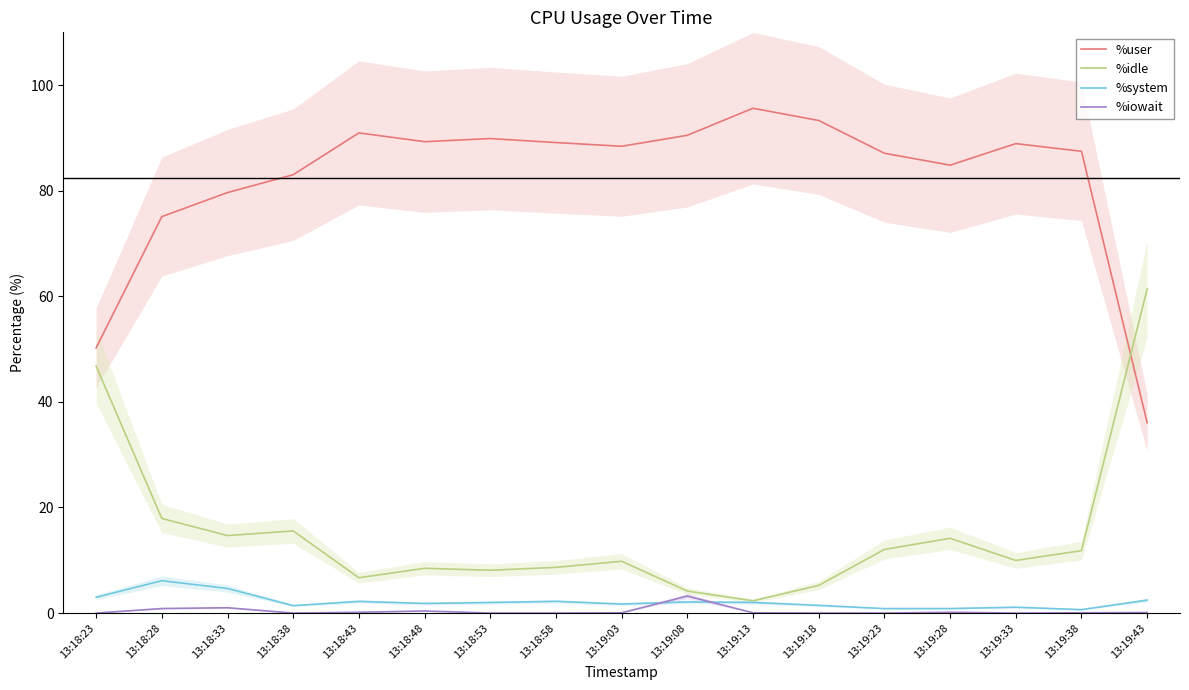

What is the sum of the %idle values at 13:18:43 and 13:19:43?

68.1